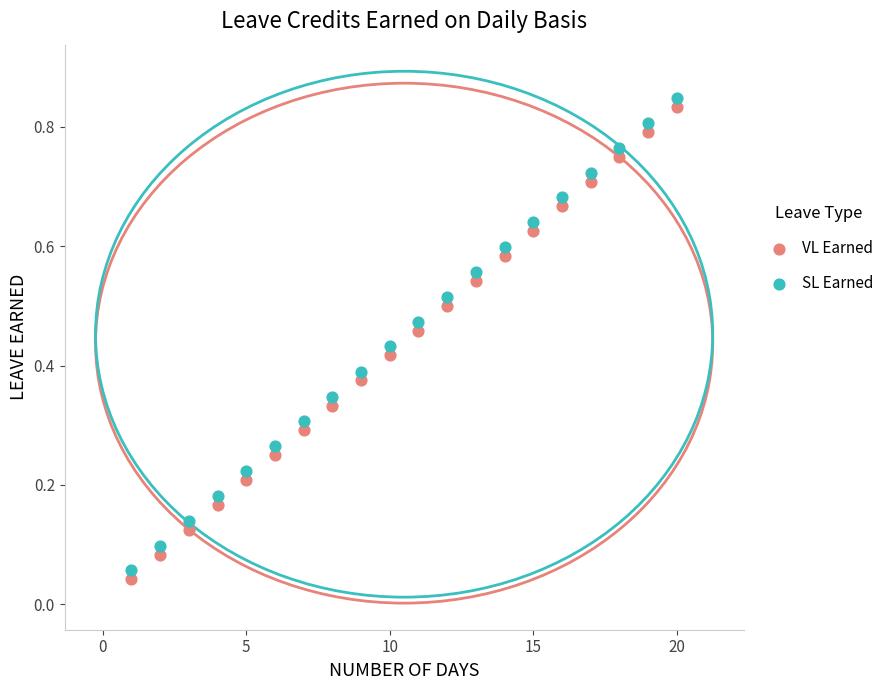

Which series contains the highest Y value?

SL Earned